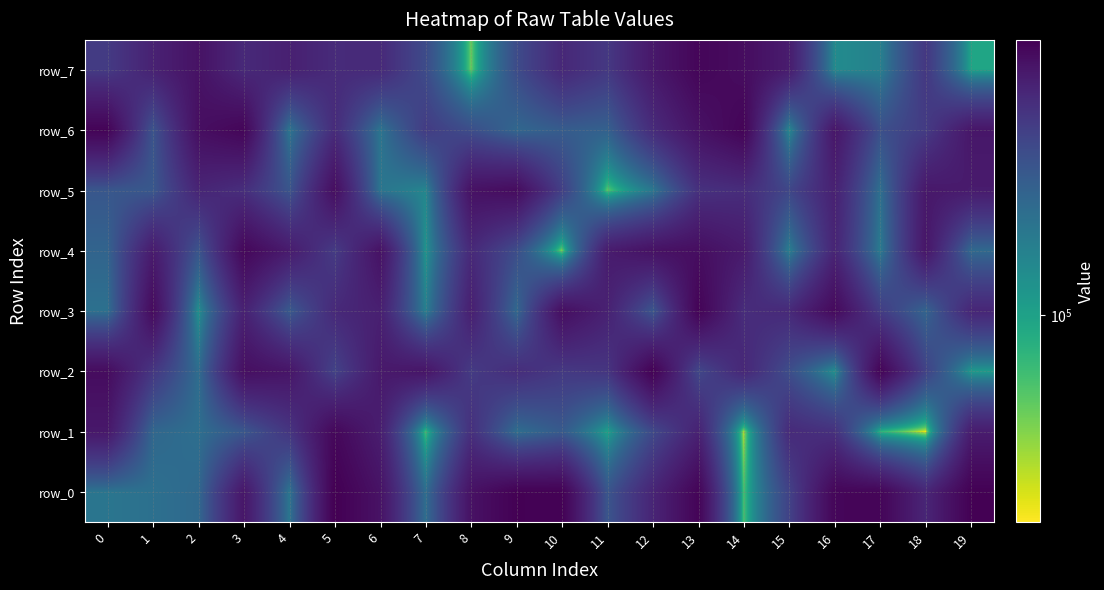

Reading left to right, what are all the values shown in this chart?

row_0: 207515	225764	253052	779898	206287	996201	816499	235606	822831	981711	976312	344990	656702	950126	55423	451059	933540	942678	648439	981647
row_1: 765036	260419	230624	335102	531370	918985	716988	59155	573779	232874	318706	97946	408927	681407	25627	610481	565380	71333	17784	727935
row_2: 878768	523849	236613	850780	792954	447709	755389	795051	499040	592657	510624	533507	974543	421386	637196	384282	130900	948365	453868	109648
row_3: 222846	890014	130845	686088	321121	622504	699571	173931	704643	255502	857570	684193	339697	956674	598133	621345	900139	488212	271060	645547
row_4: 273016	739867	347017	920587	738313	494119	823085	122659	623590	386828	36068	733335	825942	859078	745667	174816	658108	187313	784754	251304
row_5: 337226	331276	656288	584029	347072	859533	208707	156225	825980	875749	470626	48391	200243	564293	596775	424285	687698	226290	766047	736420
row_6: 953916	353463	852840	936940	207699	603877	209573	489913	382380	260270	308891	286505	603246	820726	951729	148609	783190	372140	492722	780034
row_7: 498467	681751	820037	621078	696071	609655	619386	395920	43283	393647	630699	513547	764340	936267	869613	727812	144063	170328	520369	93199